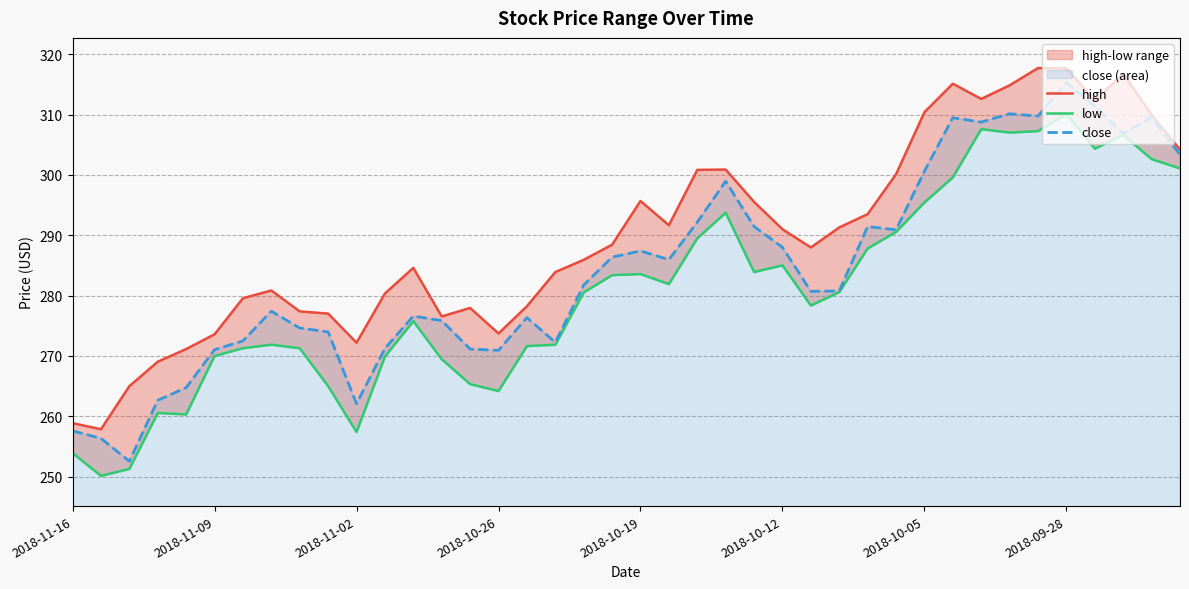

How many lines are shown in the chart?

3